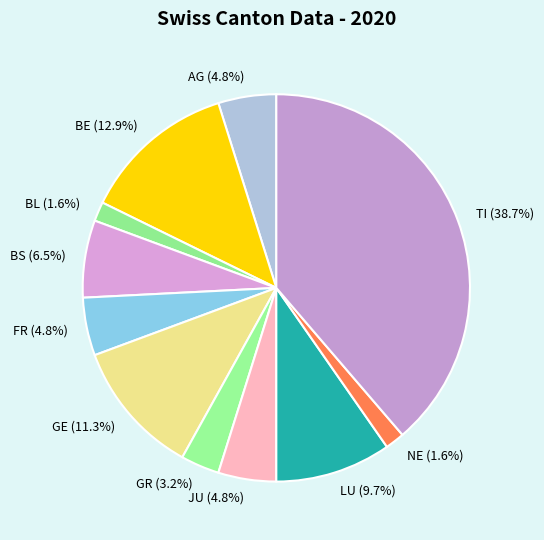

Between LU and GR, which is larger?

LU